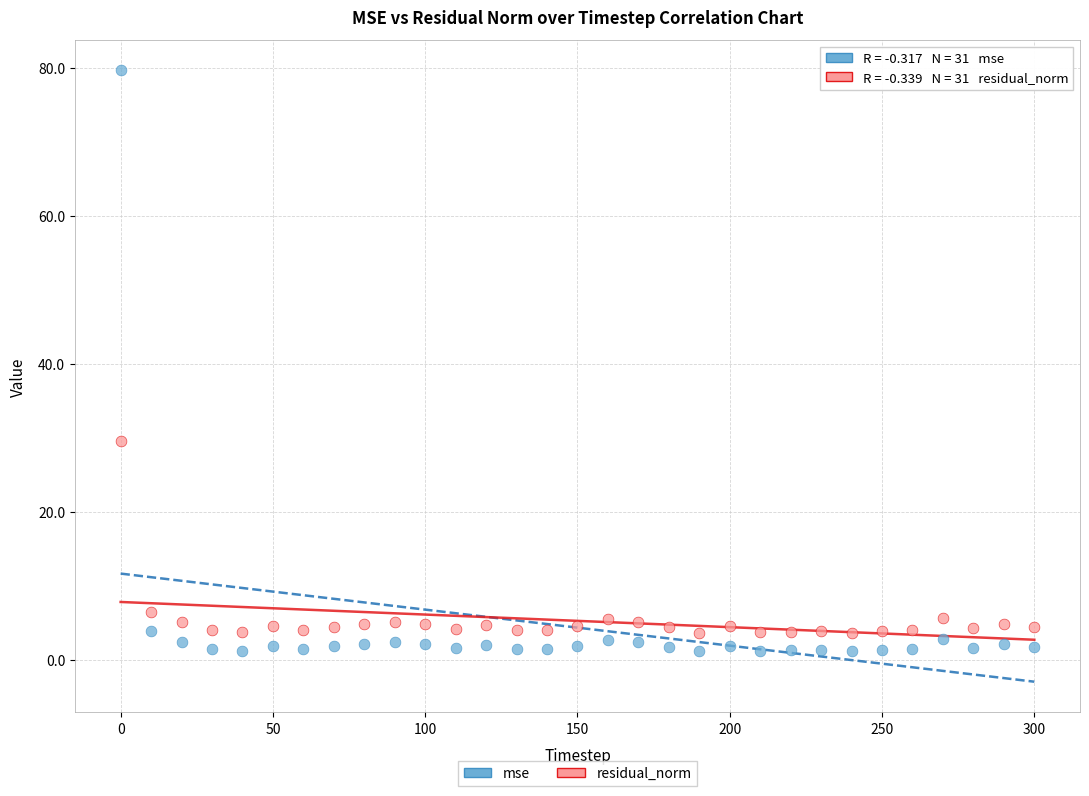

What are all the series names shown in the legend?

mse, residual_norm